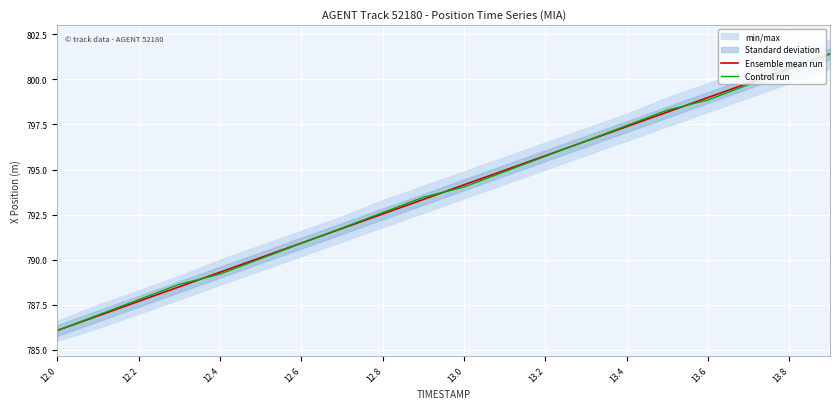

What is the lowest value of the Ensemble mean run series?

786.1